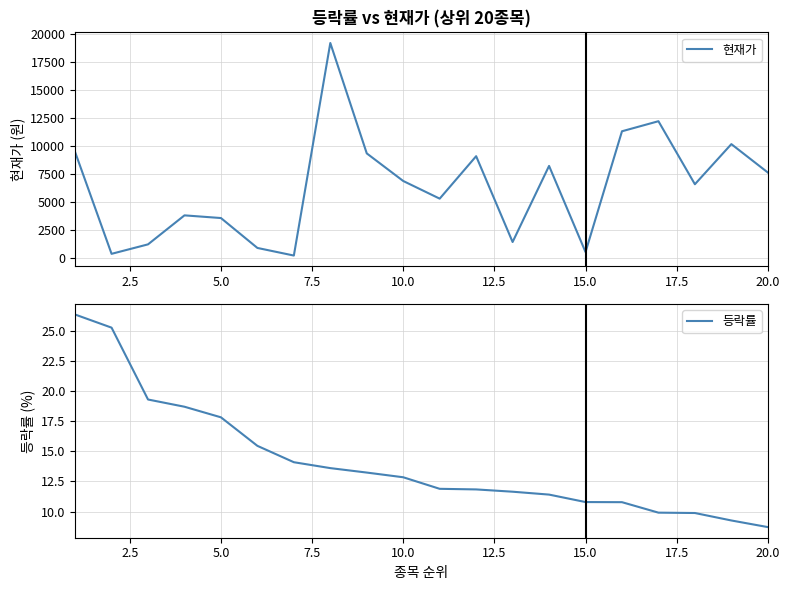

What is the minimum value for 등락률?

8.7